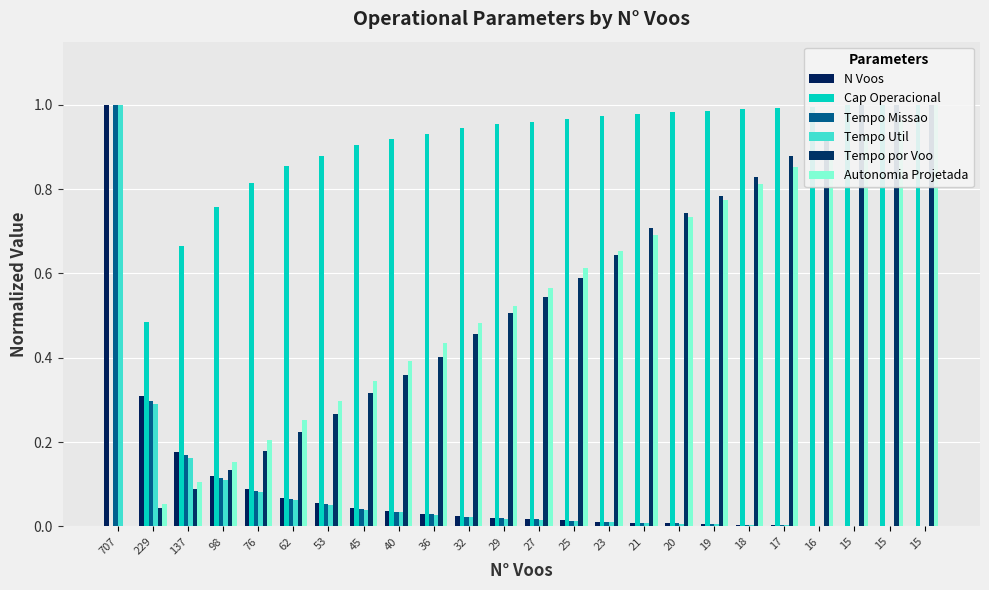

At which category does the chart reach its minimum across all series?

15